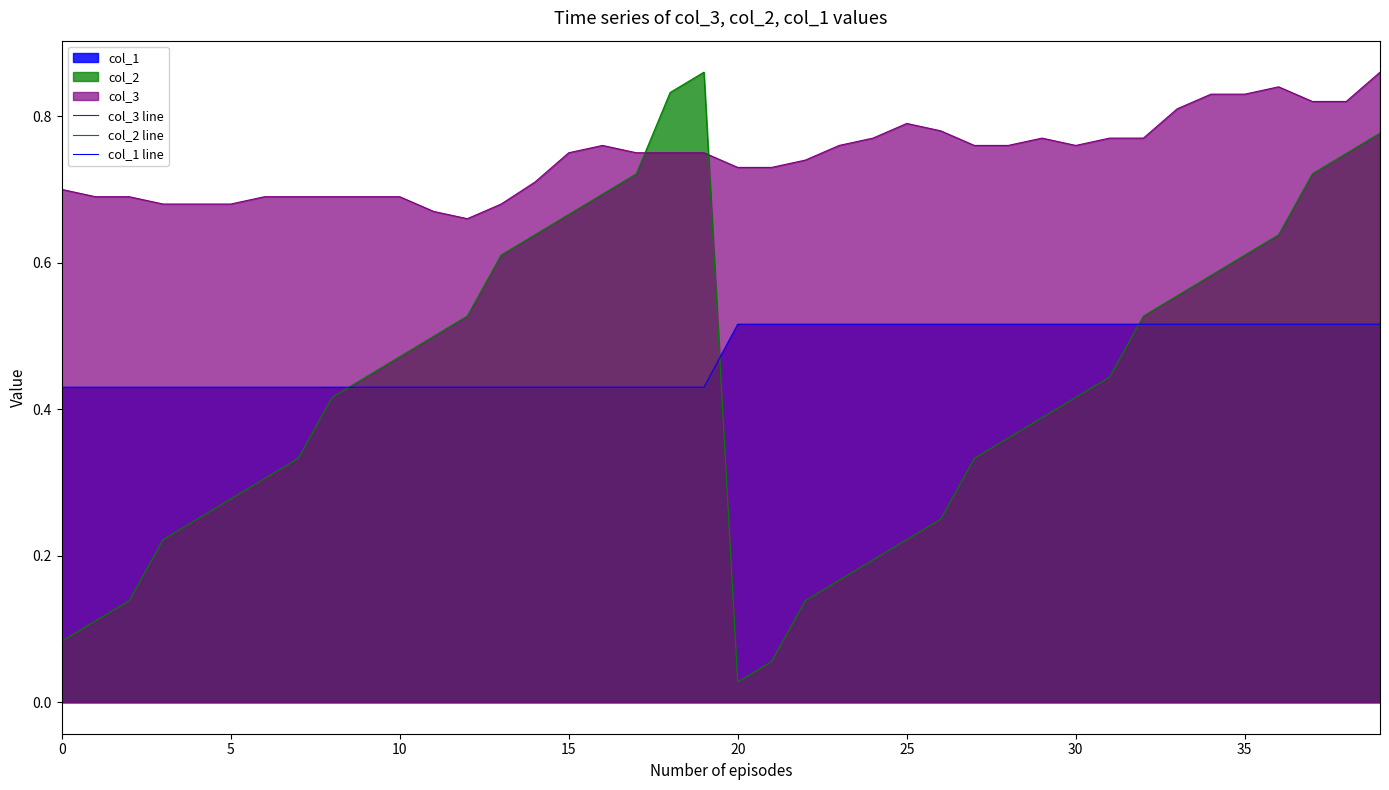

At which category does col_3 line reach its first local peak?

16